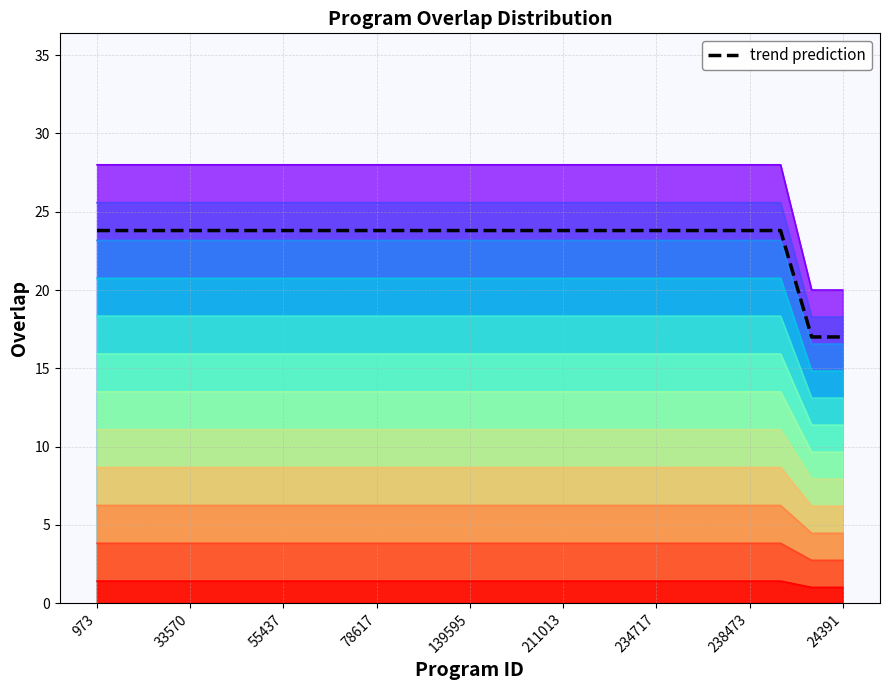

Reading right to left, extract all data points from this chart.

17.0	17.0	23.8	23.8	23.8	23.8	23.8	23.8	23.8	23.8	23.8	23.8	23.8	23.8	23.8	23.8	23.8	23.8	23.8	23.8	23.8	23.8	23.8	23.8	23.8